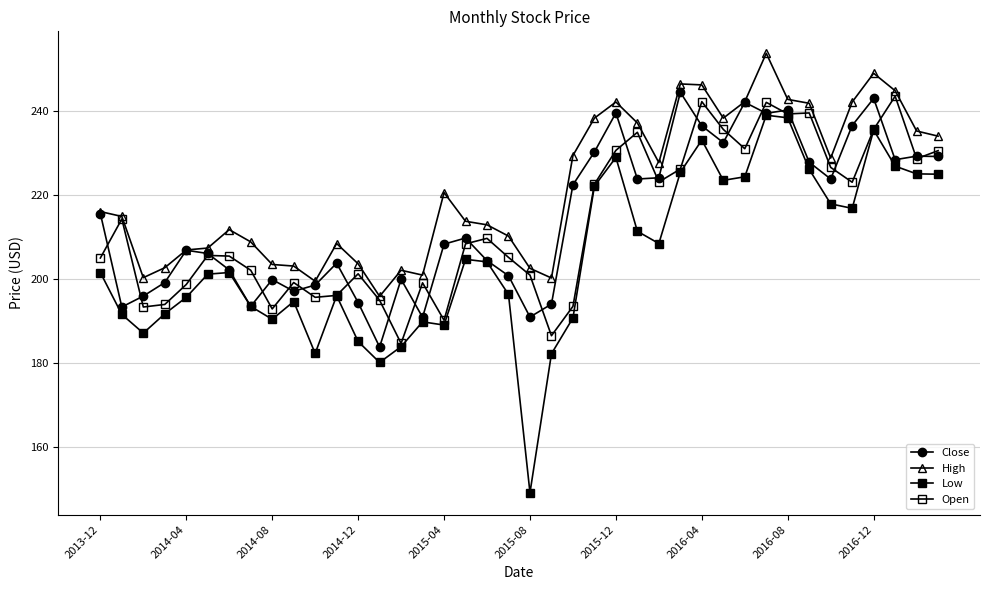

How many values in the Open series exceed 208?

20